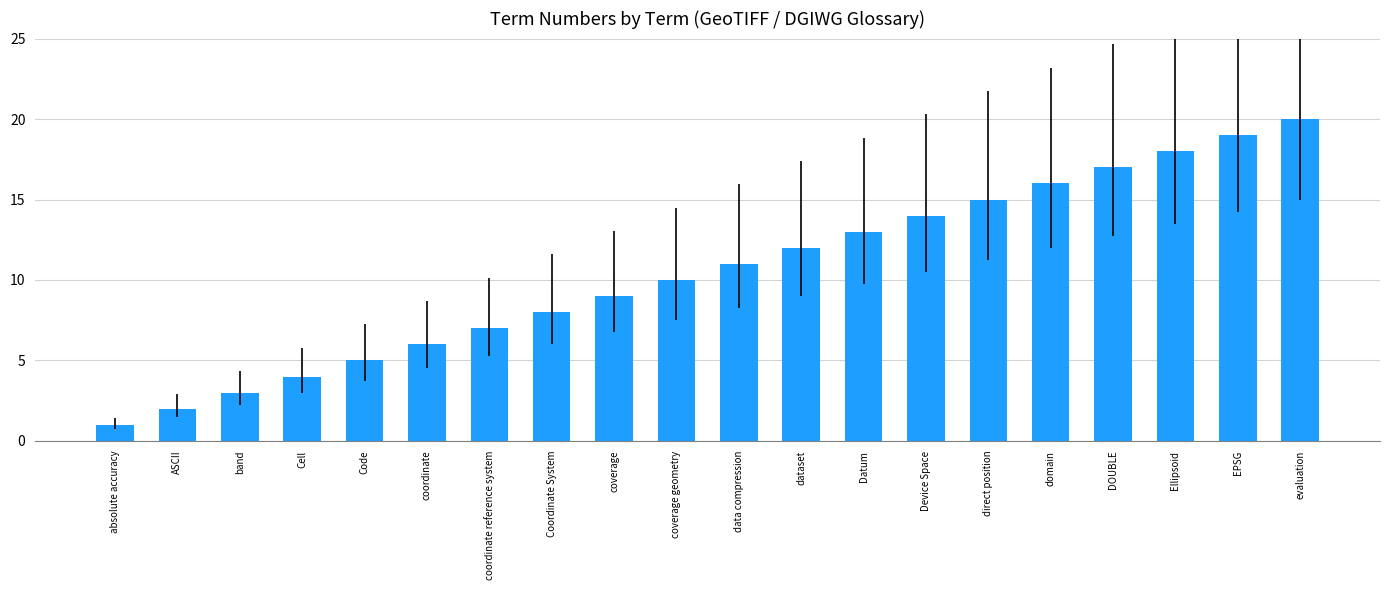

What is the maximum value shown in the chart?

20